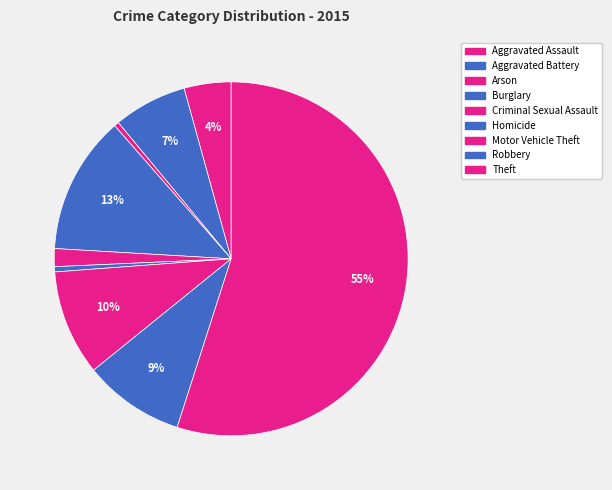

What is the change in value from Homicide to Theft?

+56856